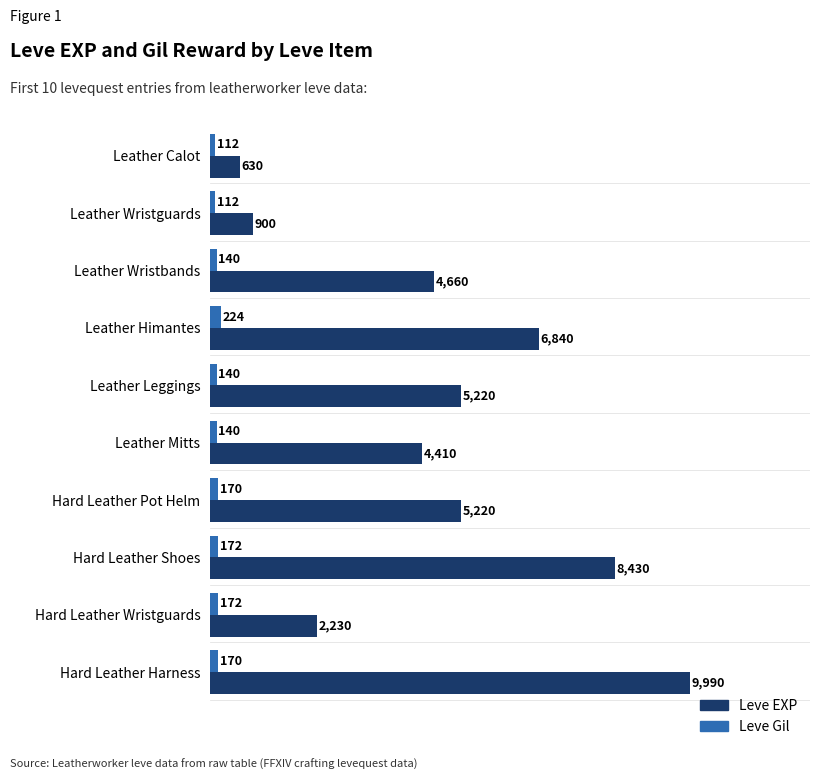

The value of Leve EXP at Leather Calot is 630. True or false?

True